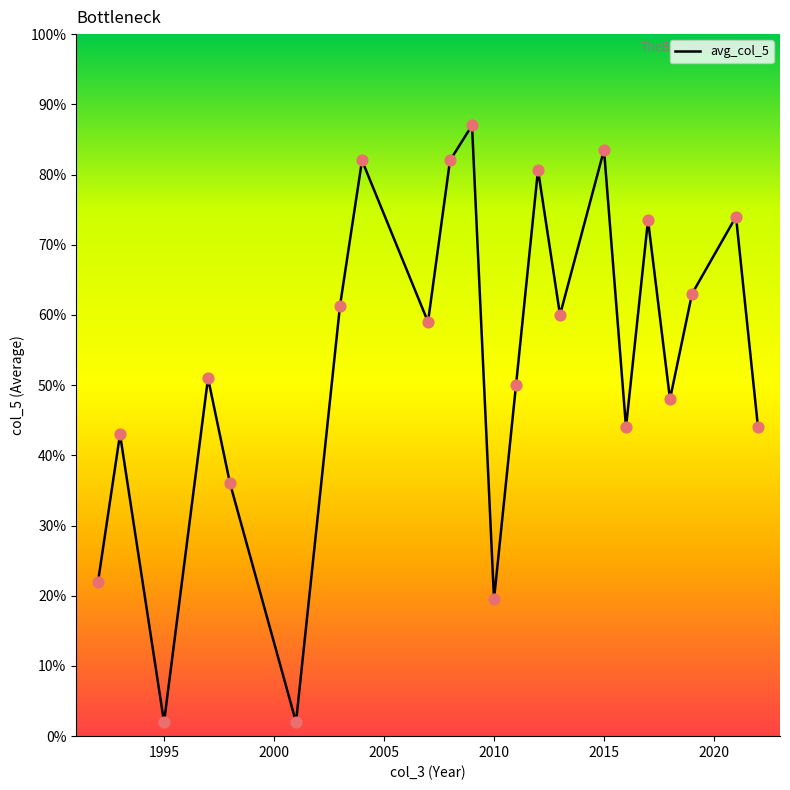

What is the difference between the maximum and minimum values?

85.0